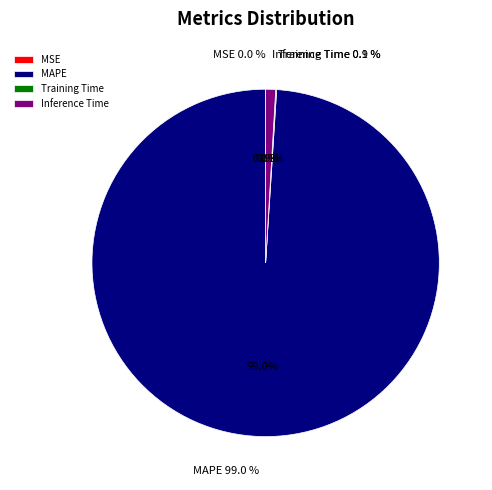

True or false: MSE accounts for 0% of the total.

True